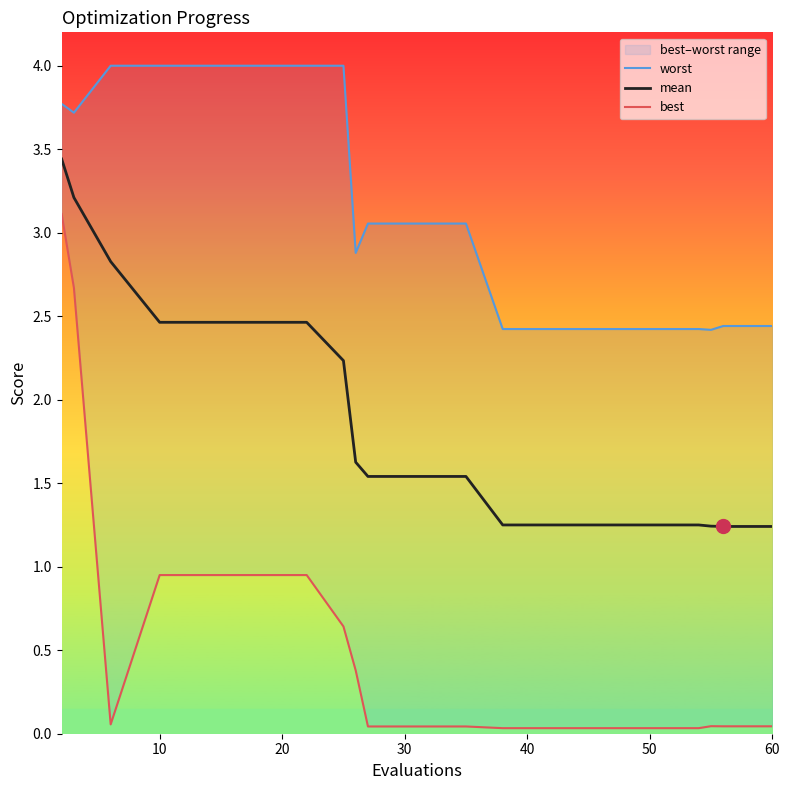

At how many categories does at least one series exceed 3?

11